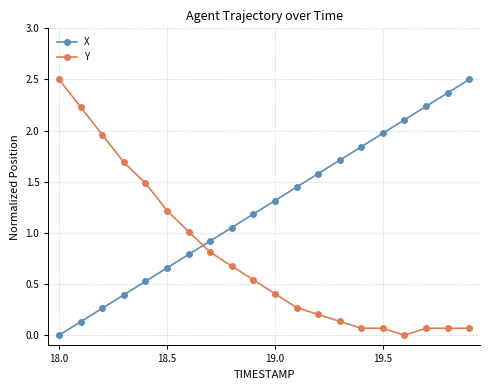

What is the difference between the maximum and minimum values in the Y series?

2.5